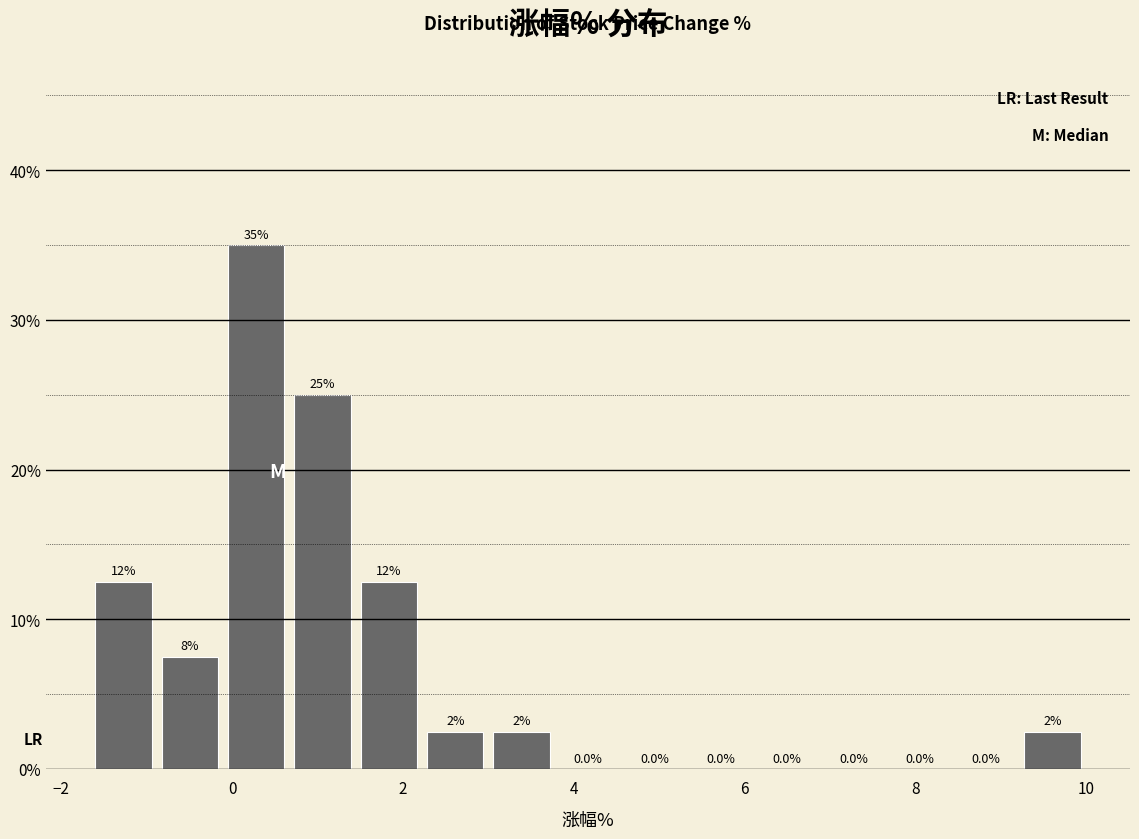

Read against the x-axis, roughly where is the centre of the tallest bar?

0.2